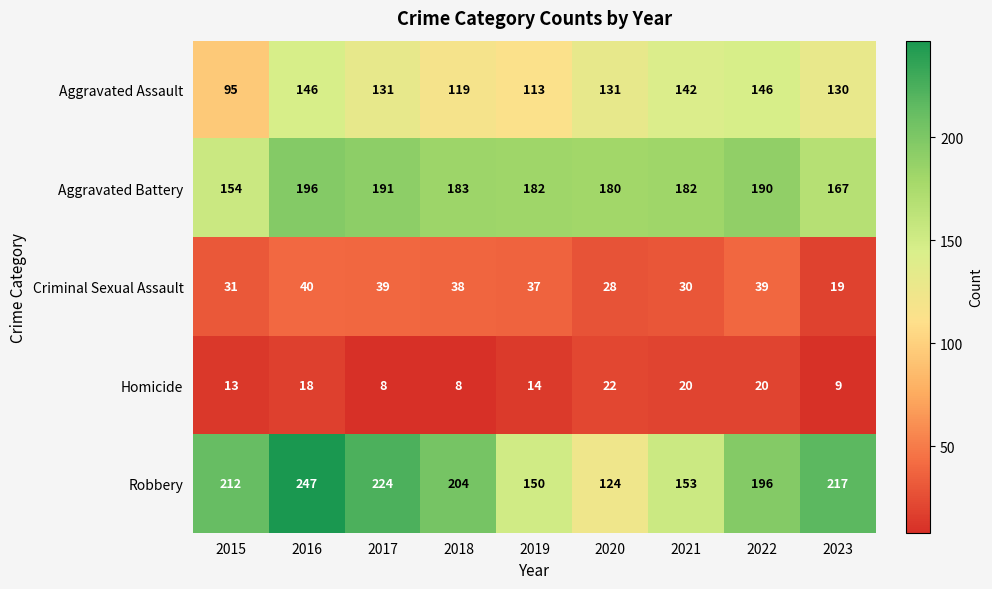

Which series has the widest spread of values?

Robbery